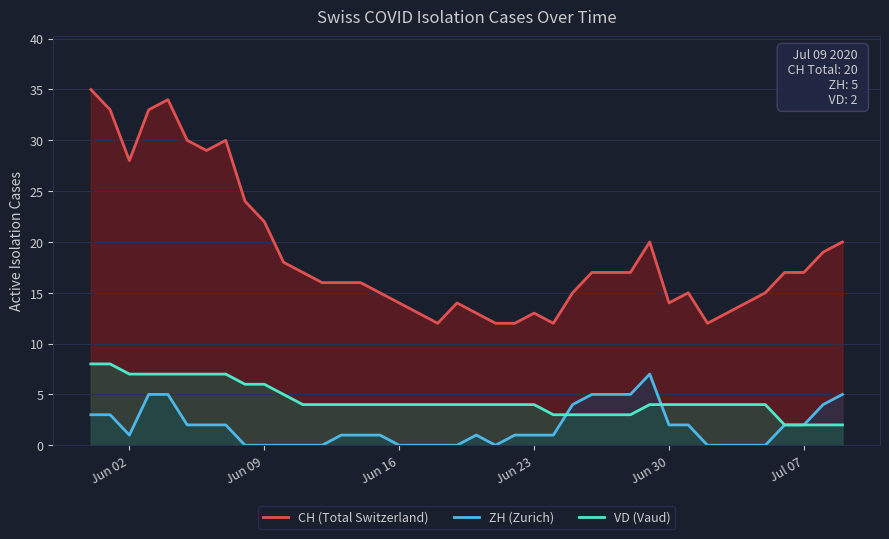

Which series has the largest total across all categories?

CH (Total Switzerland)